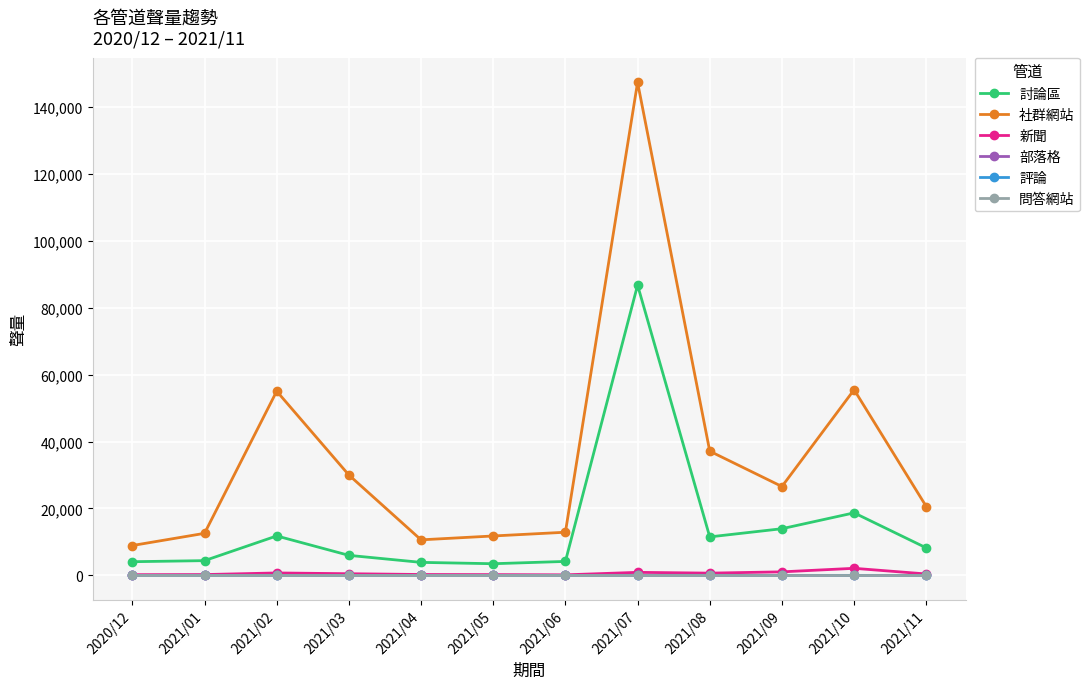

What is the label of the 6th point from the right?

2021/06